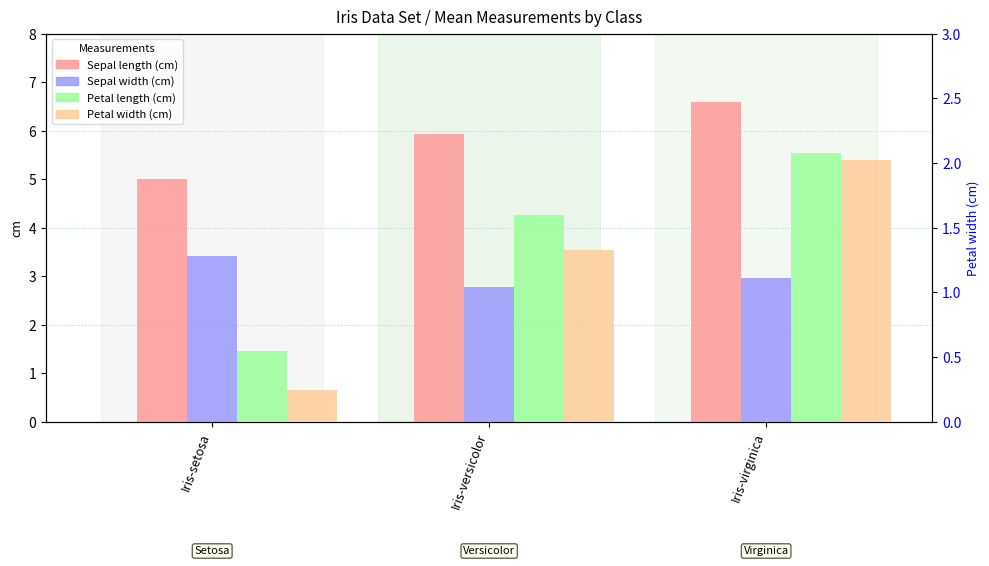

At which category is the sum across all series the highest?

Iris-virginica